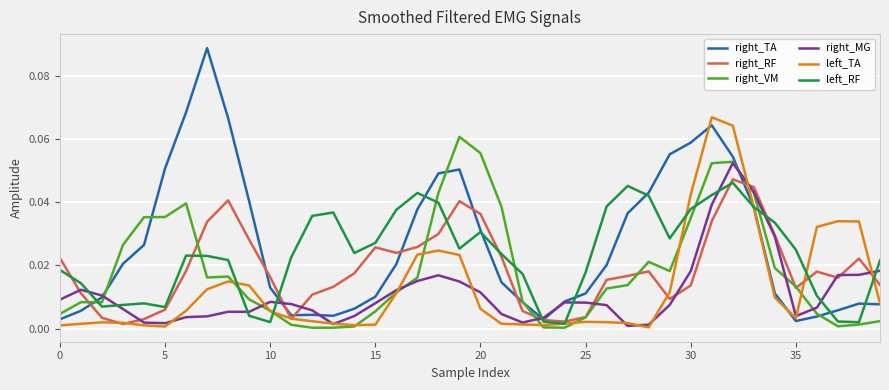

How many intersections are there between left_RF and right_MG?

10